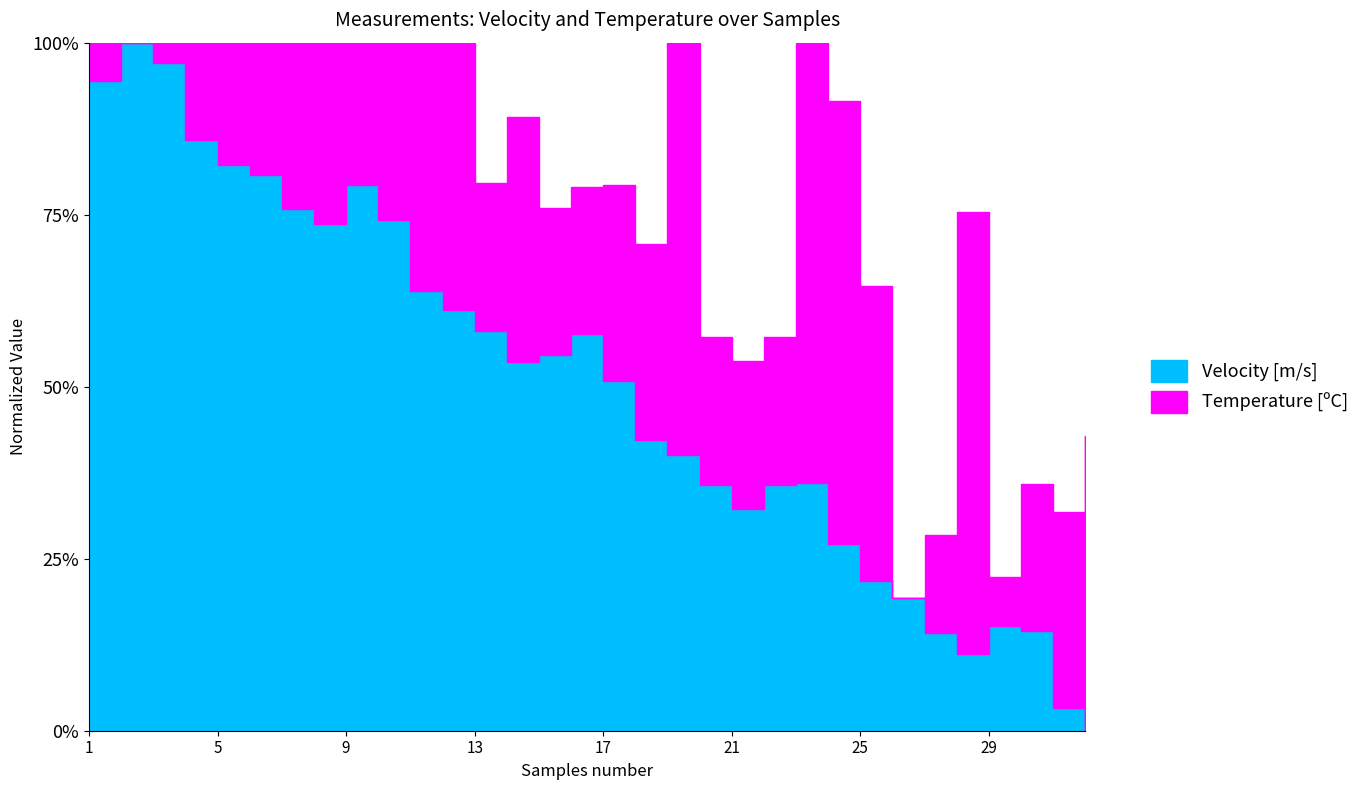

What is the difference between the values at 12 and 24?

0.3